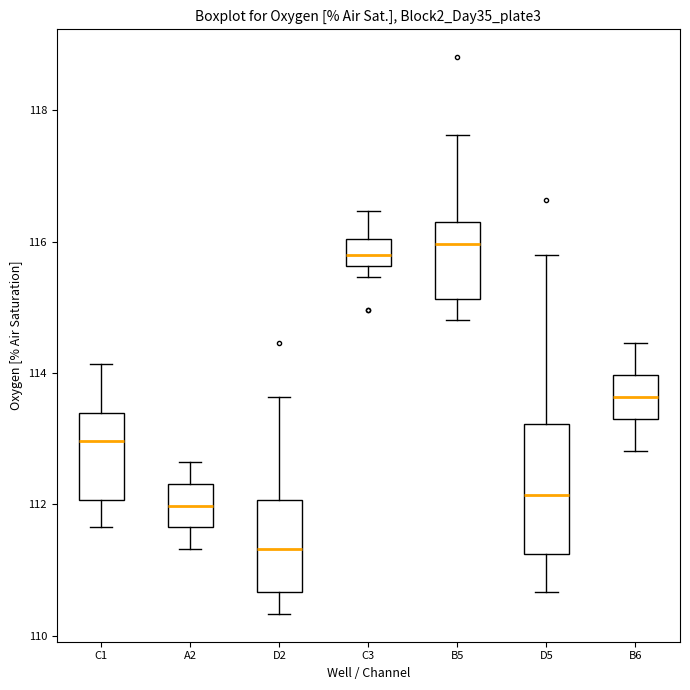

Reading left to right, read every box against the y-axis: the position of its median line, the range the box covers, and the ends of its whiskers. The values are not printed on the chart, so give them approximately, as read against the axis.

C1: median 113.0, box 112.0 to 113.4, whiskers 111.6 to 114.2
A2: median 112.0, box 111.6 to 112.4, whiskers 111.4 to 112.6
D2: median 111.4, box 110.6 to 112.0, whiskers 110.4 to 113.6
C3: median 115.8, box 115.6 to 116.0, whiskers 115.4 to 116.4
B5: median 116.0, box 115.2 to 116.4, whiskers 114.8 to 117.6
D5: median 112.2, box 111.2 to 113.2, whiskers 110.6 to 115.8
B6: median 113.6, box 113.4 to 114.0, whiskers 112.8 to 114.4